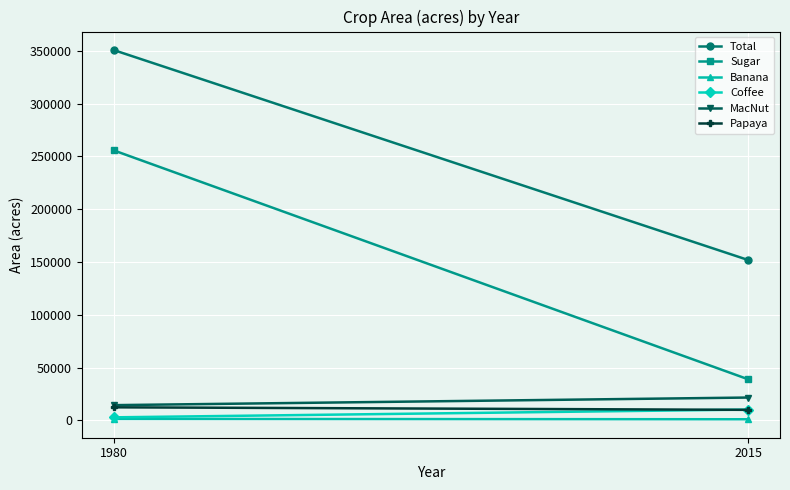

How many MacNut values are between 14340 and 21545?

2